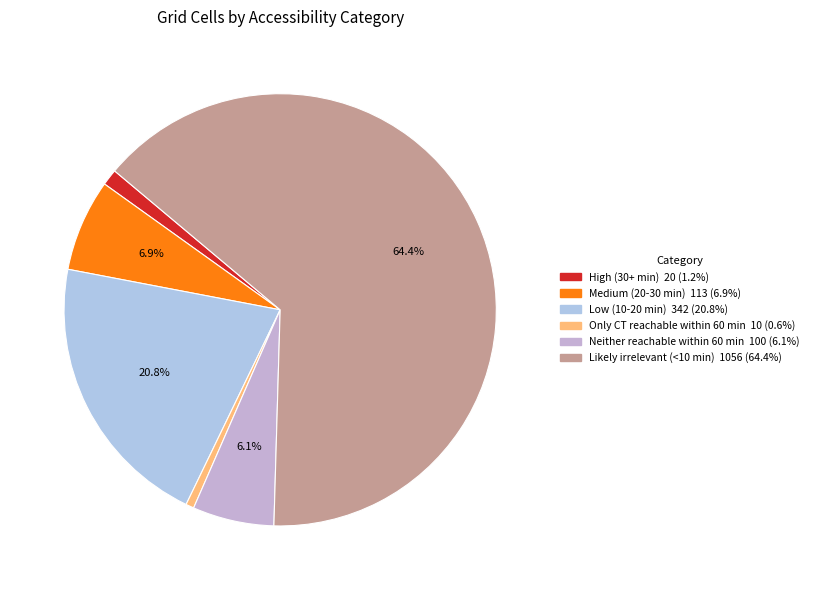

Count the number of slices in the pie.

6